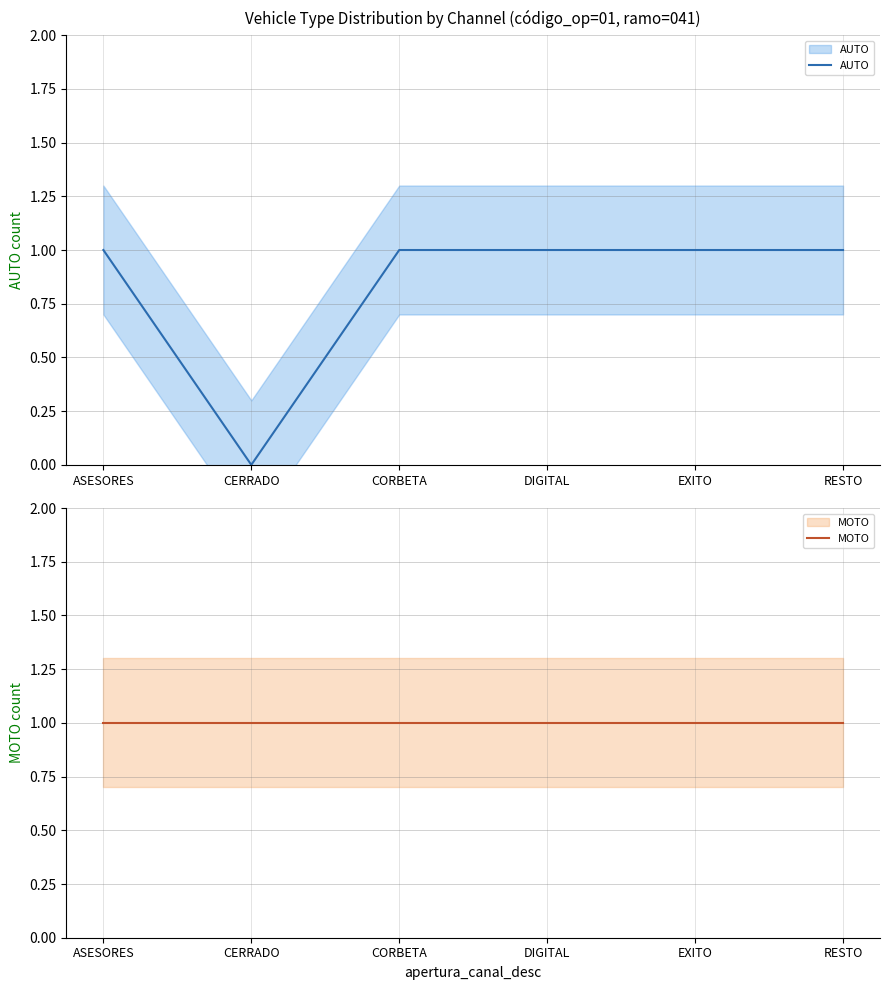

At how many categories does at least one series exceed 0?

6